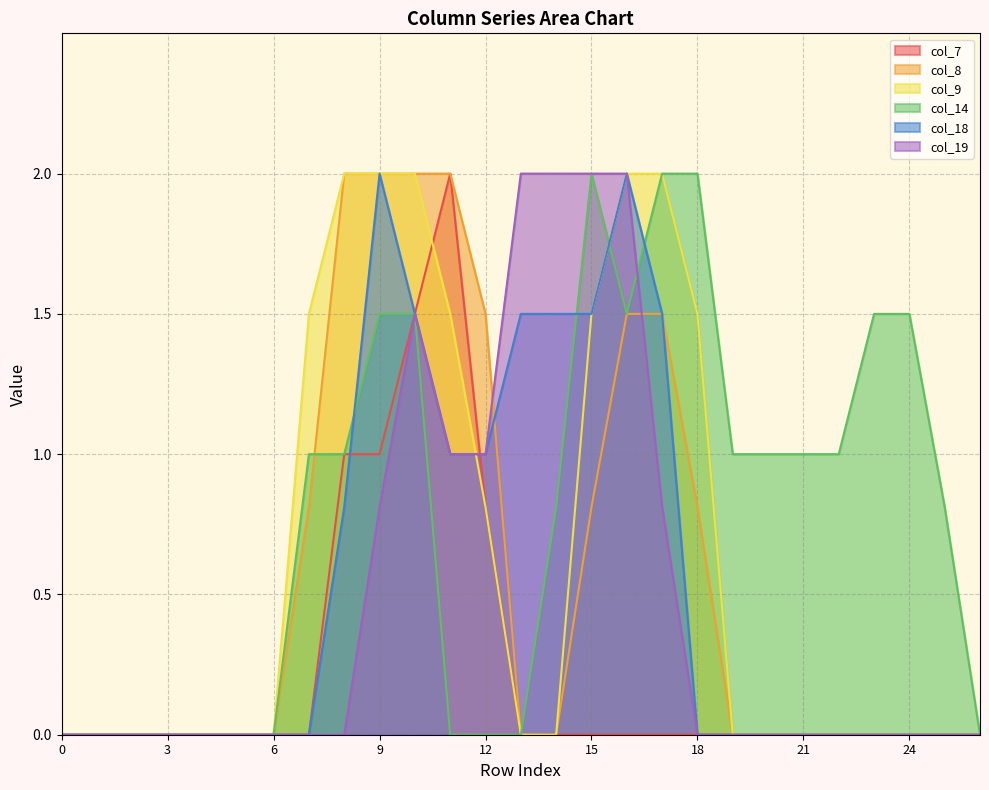

What is the difference between the col_18 values at 11 and 2?

1.0